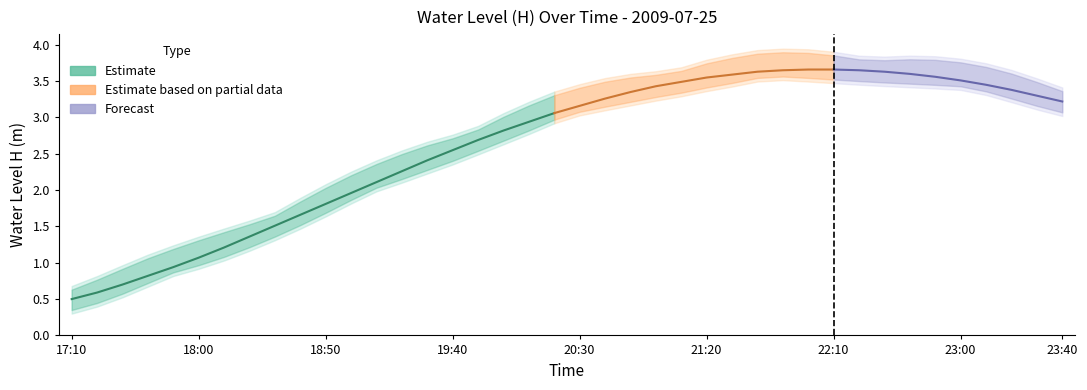

Reading left to right, transcribe all the data shown in this chart.

17:10=0.5	17:20=0.6	17:30=0.7	17:40=0.8	17:50=0.9	18:00=1.1	18:10=1.2	18:20=1.4	18:30=1.5	18:40=1.7	18:50=1.8	19:00=2.0	19:10=2.1	19:20=2.3	19:30=2.4	19:40=2.5	19:50=2.7	20:00=2.8	20:10=2.9	20:20=3.1	20:30=3.2	20:40=3.3	20:50=3.4	21:00=3.4	21:10=3.5	21:20=3.5	21:30=3.6	21:40=3.6	21:50=3.6	22:00=3.7	22:10=3.7	22:20=3.6	22:30=3.6	22:40=3.6	22:50=3.6	23:00=3.5	23:10=3.5	23:20=3.4	23:30=3.3	23:40=3.2